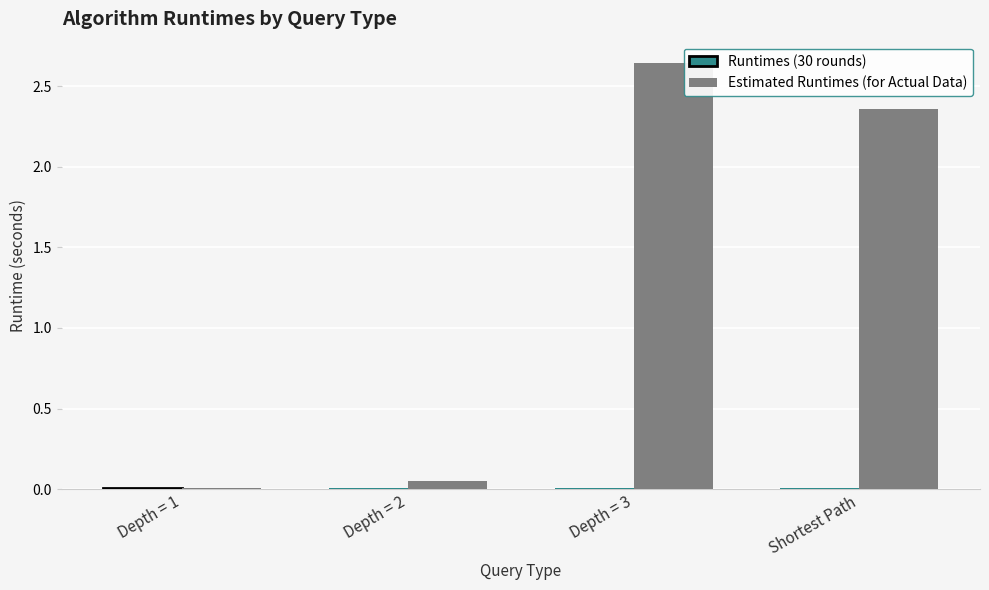

Which category has the highest value across all series?

Depth = 3